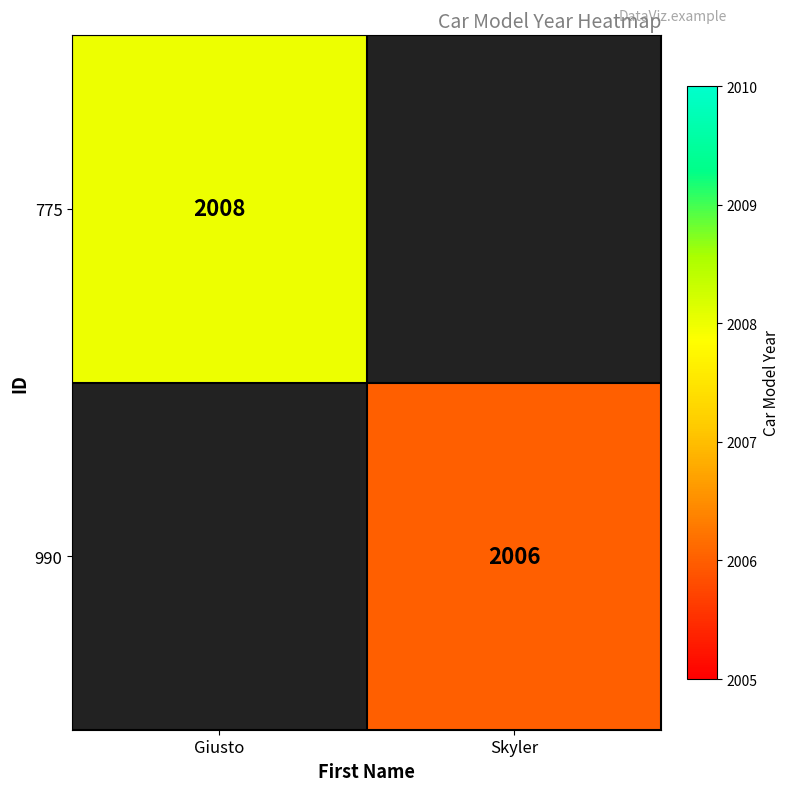

Is the value of 775 at Giusto greater than the value of 990 at Skyler?

Yes